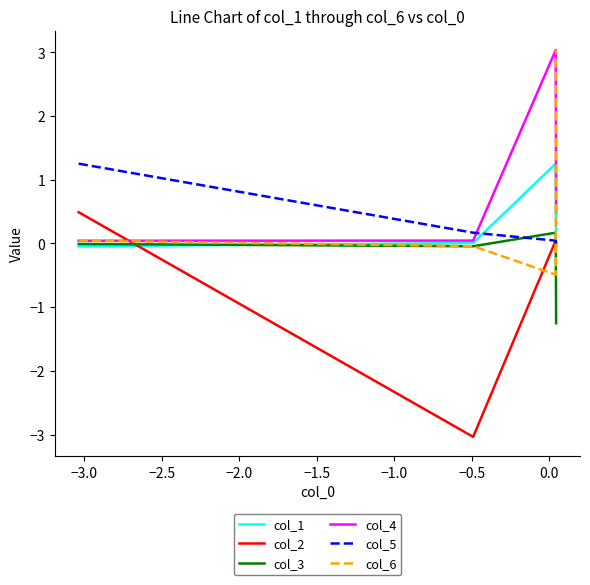

What is the maximum value for col_1?

1.3